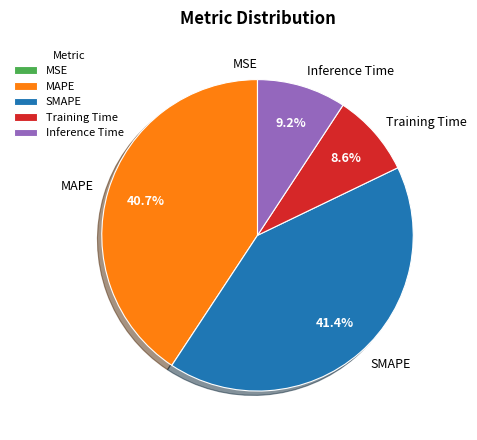

Is it true that SMAPE is 48% of the pie?

False